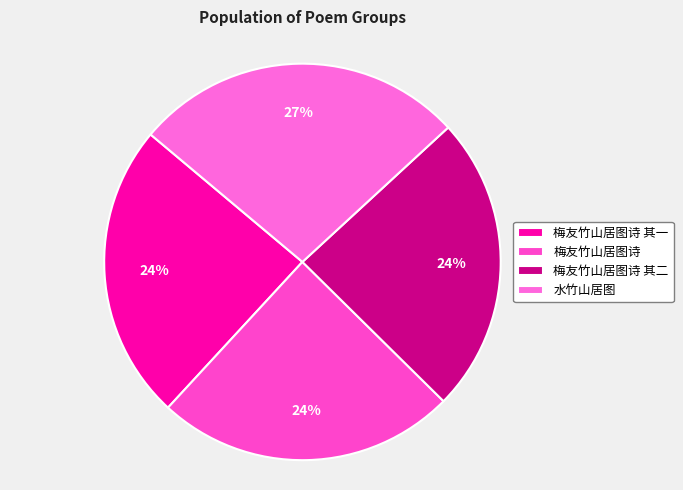

What is the largest slice in the pie chart?

水竹山居图